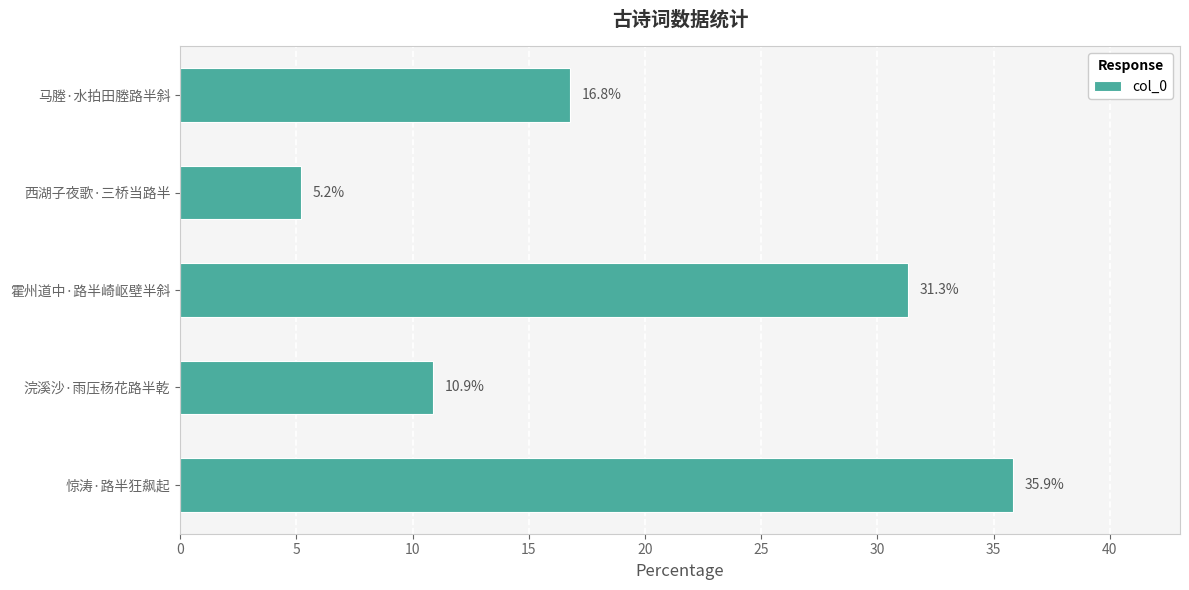

Reading bottom to top, extract all data points from this chart.

35.9	10.9	31.3	5.2	16.8